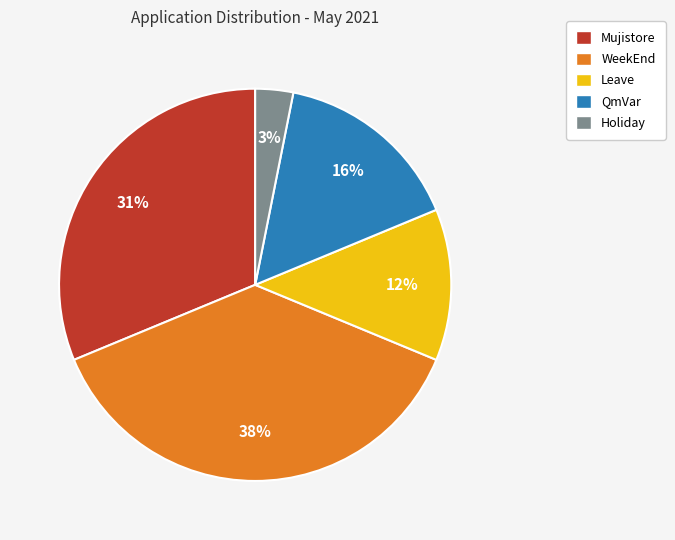

Count the number of slices in the pie.

5